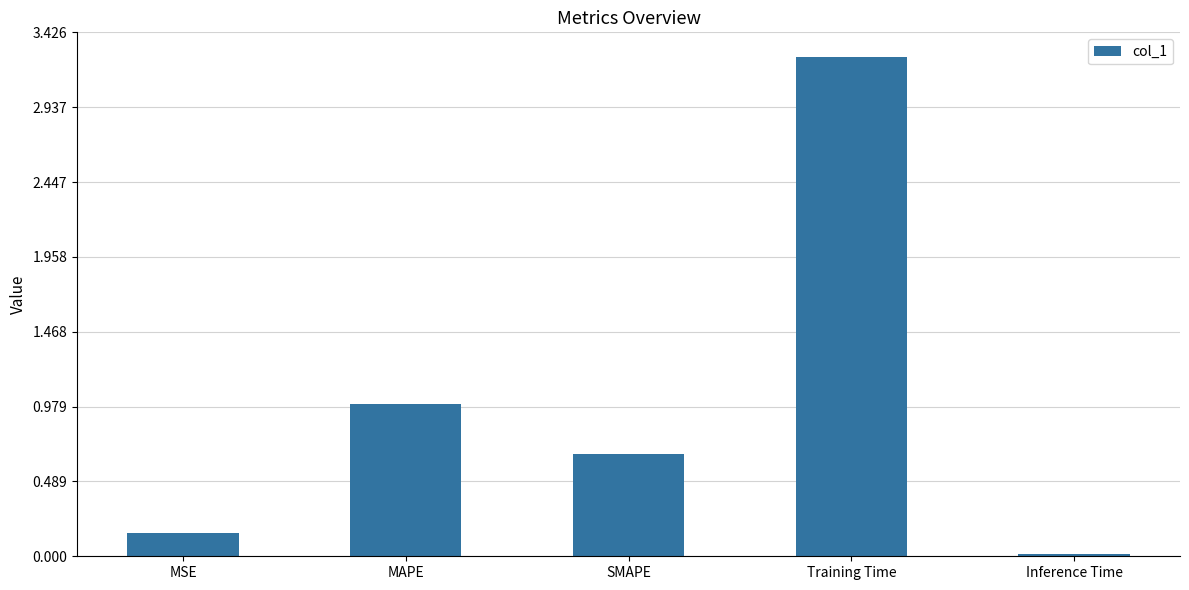

What is the difference between the maximum and minimum values?

3.2